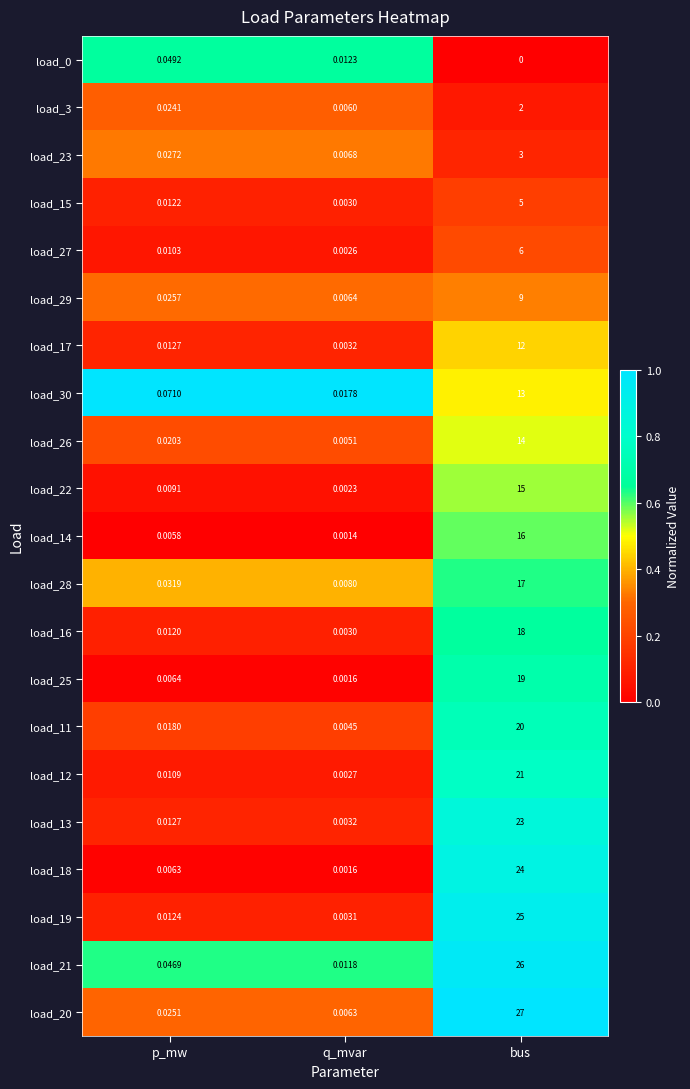

List the labels in order of load_3 value, largest first.

bus, p_mw, q_mvar